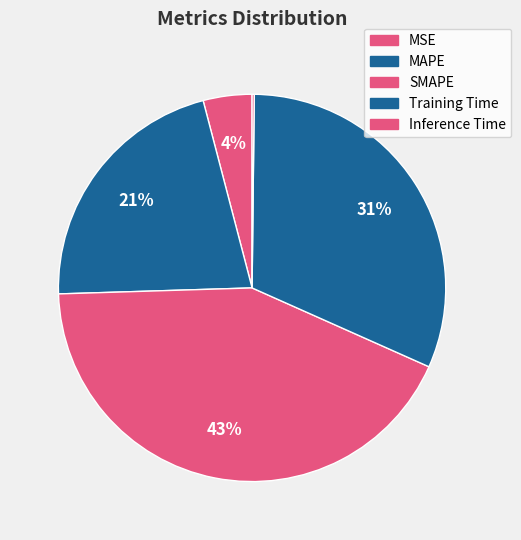

What percentage is NOT represented by SMAPE?

57.2%